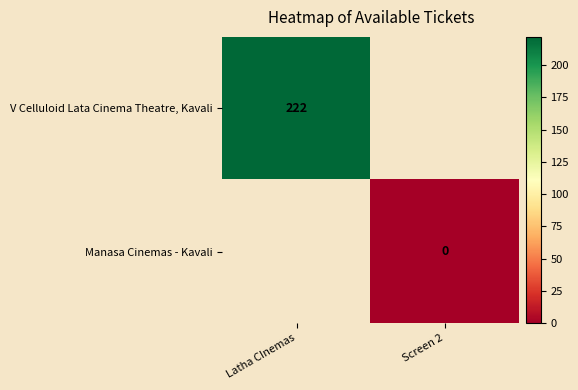

Read the V Celluloid Lata Cinema Theatre, Kavali value at Latha CInemas.

222.0